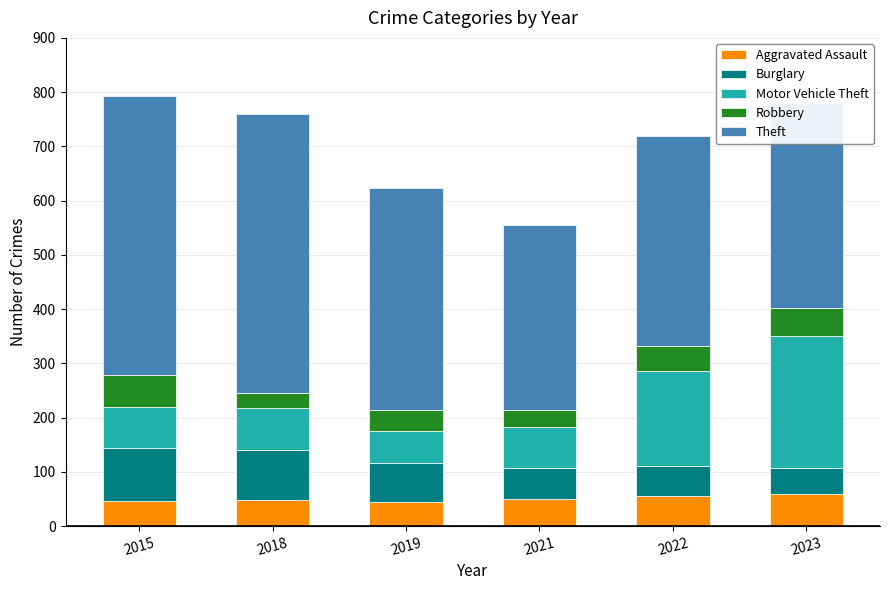

True or false: Aggravated Assault has a value of 48 at 2018.

True